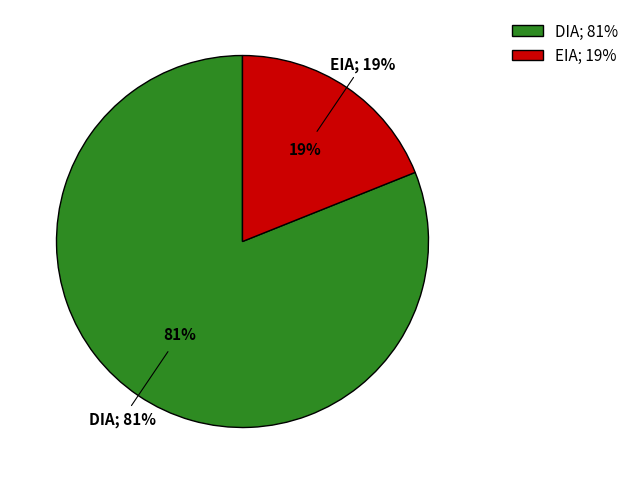

To the nearest percent, what portion does DIA represent?

81%